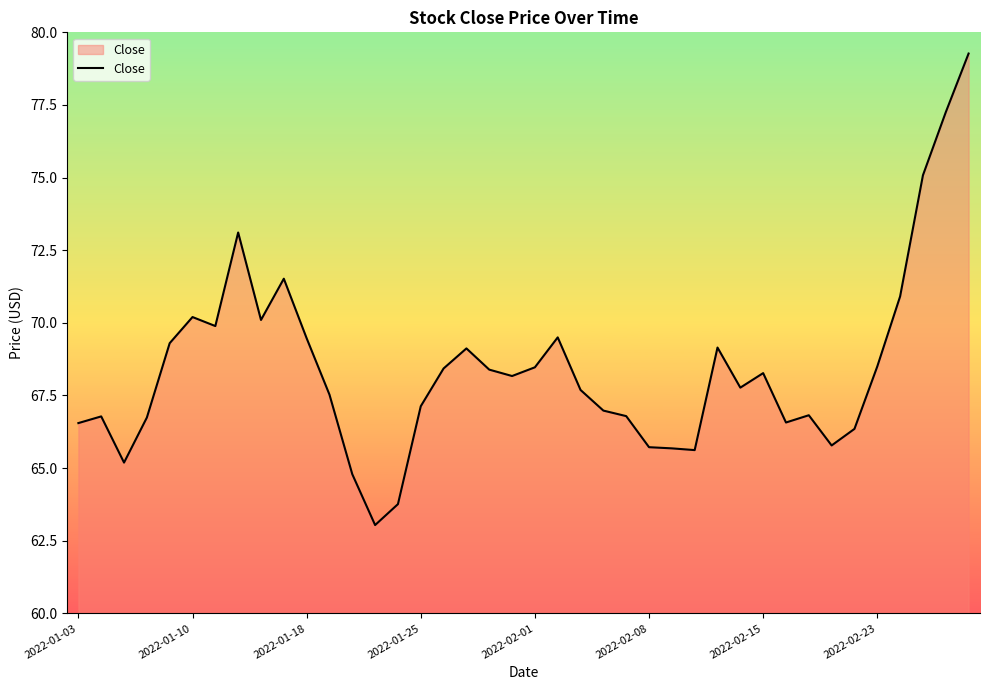

What is the greatest value displayed?

79.3